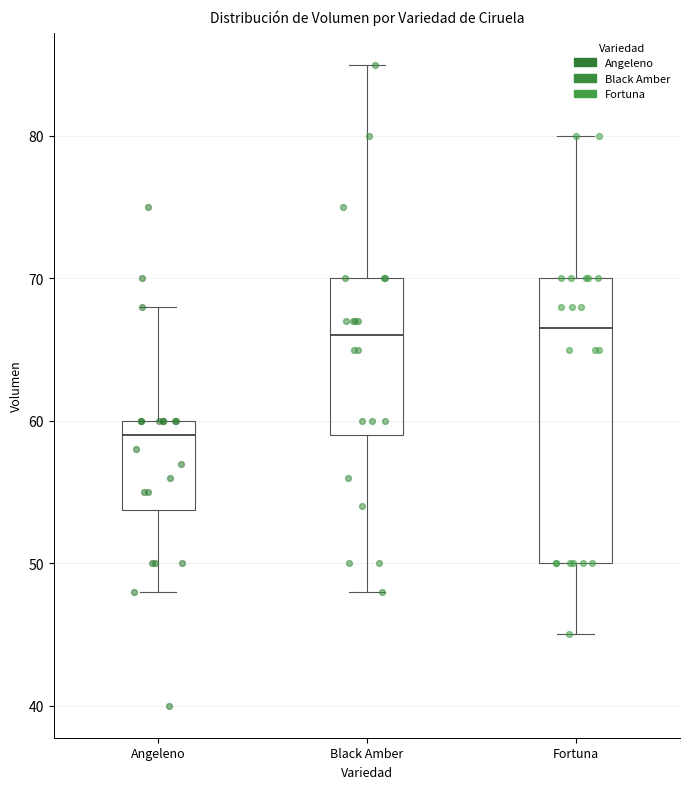

Where is the lower edge of the box for Angeleno on the y-axis? The values are not printed on the chart, so give them approximately, as read against the axis.

54